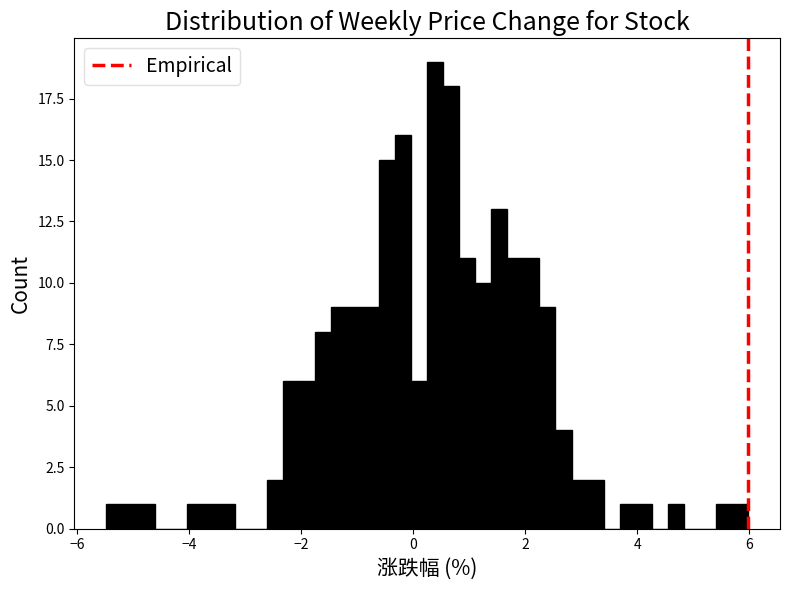

Around what value on the x-axis is the tallest bar? Give the approximate position of its centre, as read against the axis.

0.4